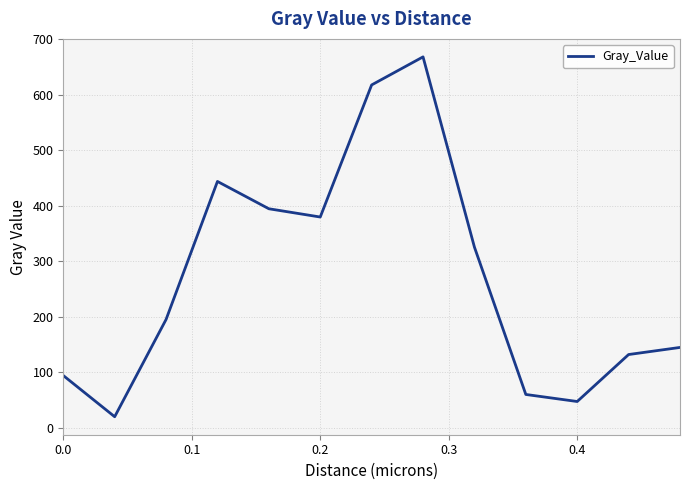

What is the greatest value displayed?

667.9